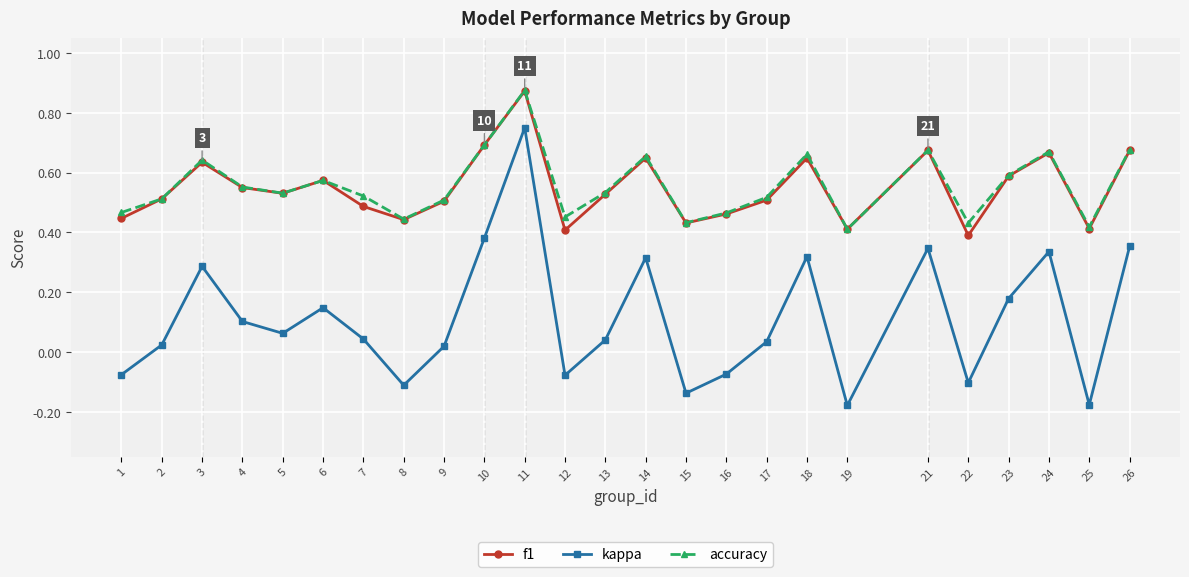

True or false: accuracy and kappa intersect in this chart.

False